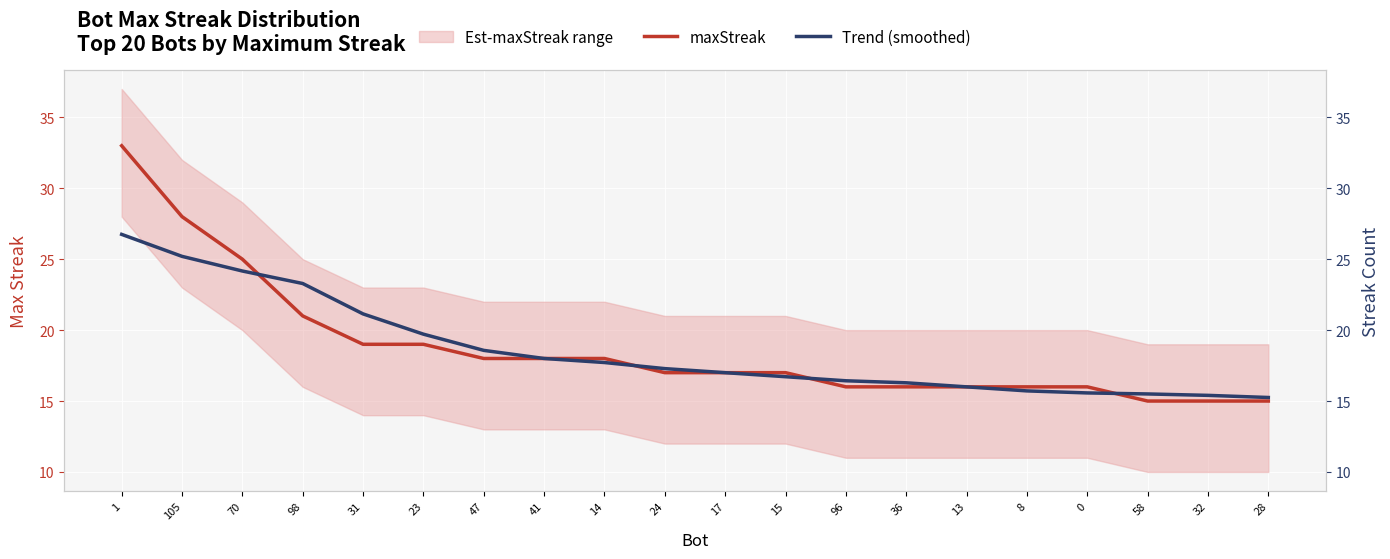

What is the label of the 4th point from the left?

98